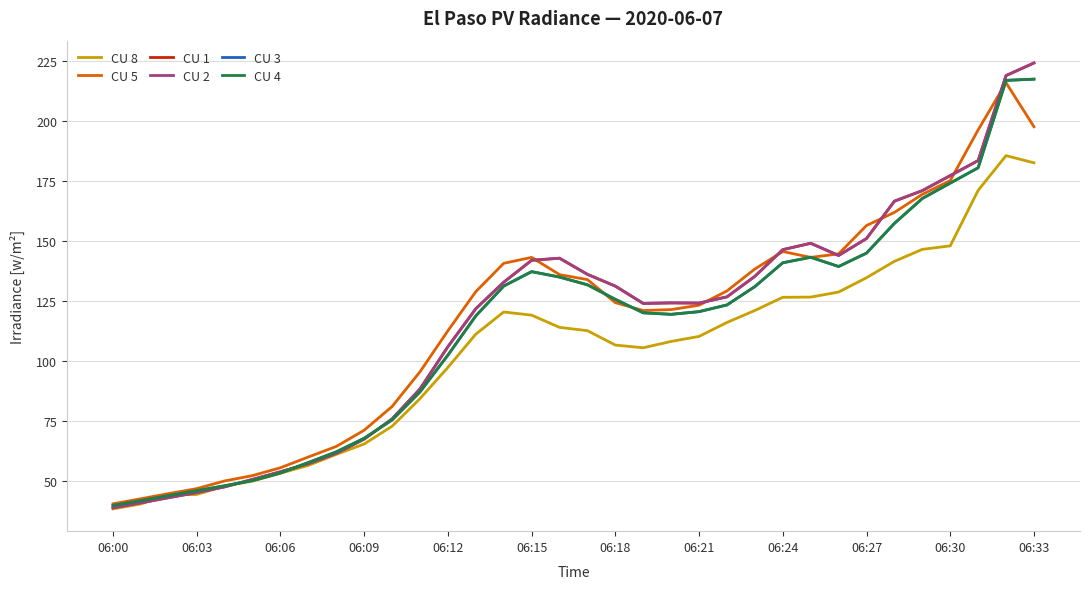

At which category does CU 2 reach its first local valley?

19